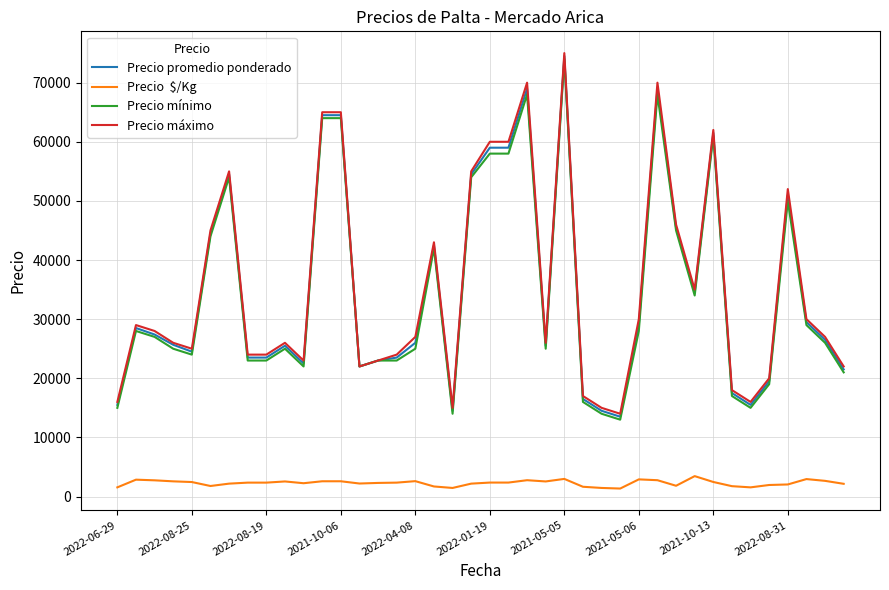

What is the greatest value displayed?

75000